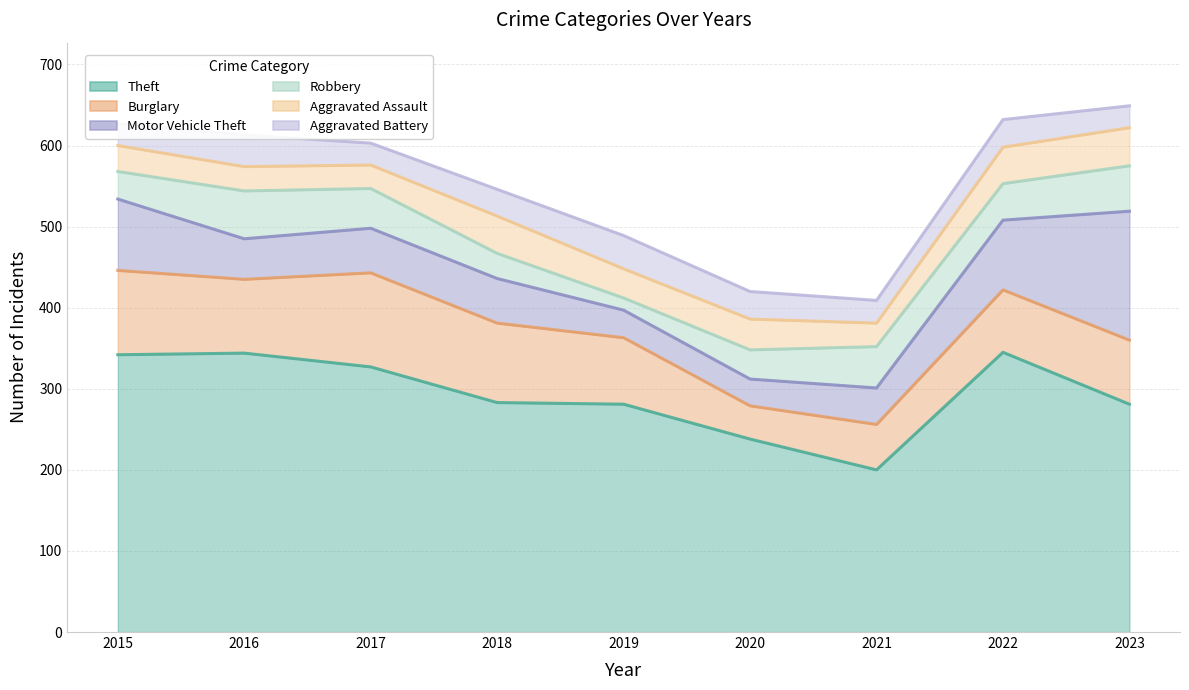

Where do Robbery and Aggravated Battery first cross each other?

2017 and 2018